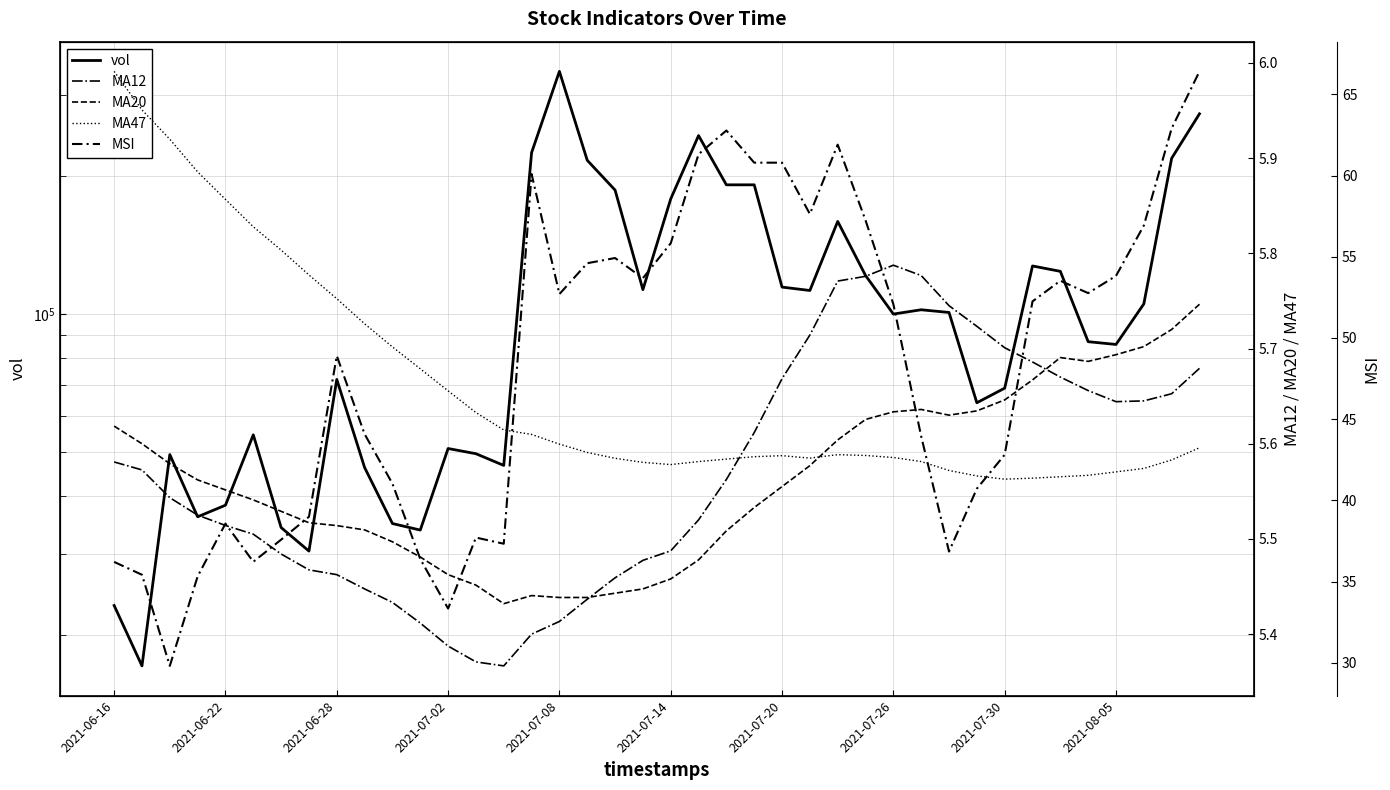

Which series has the largest total across all categories?

vol